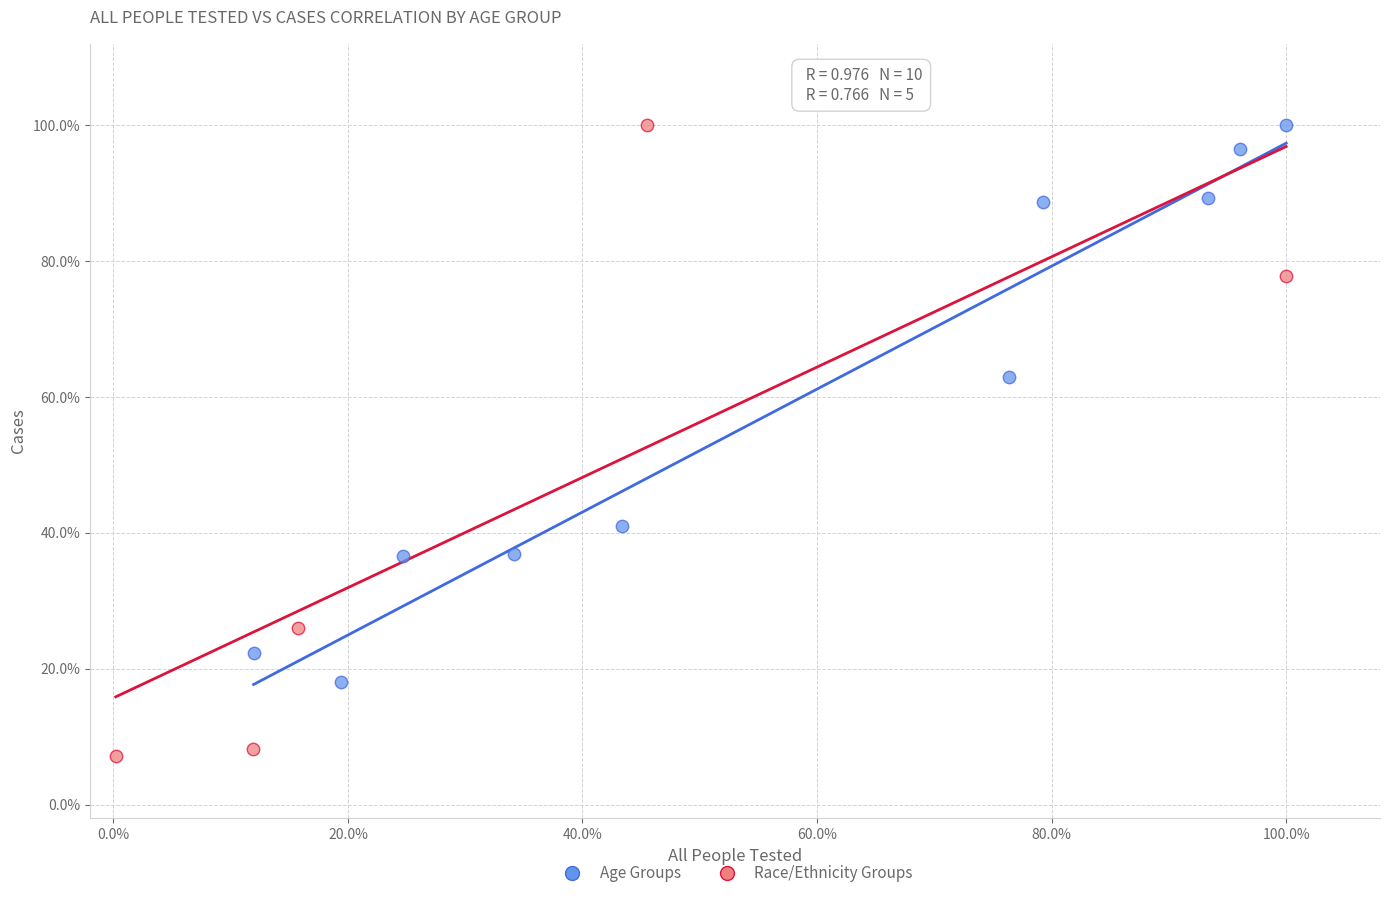

What are all the series names shown in the legend?

Age Groups, Race/Ethnicity Groups